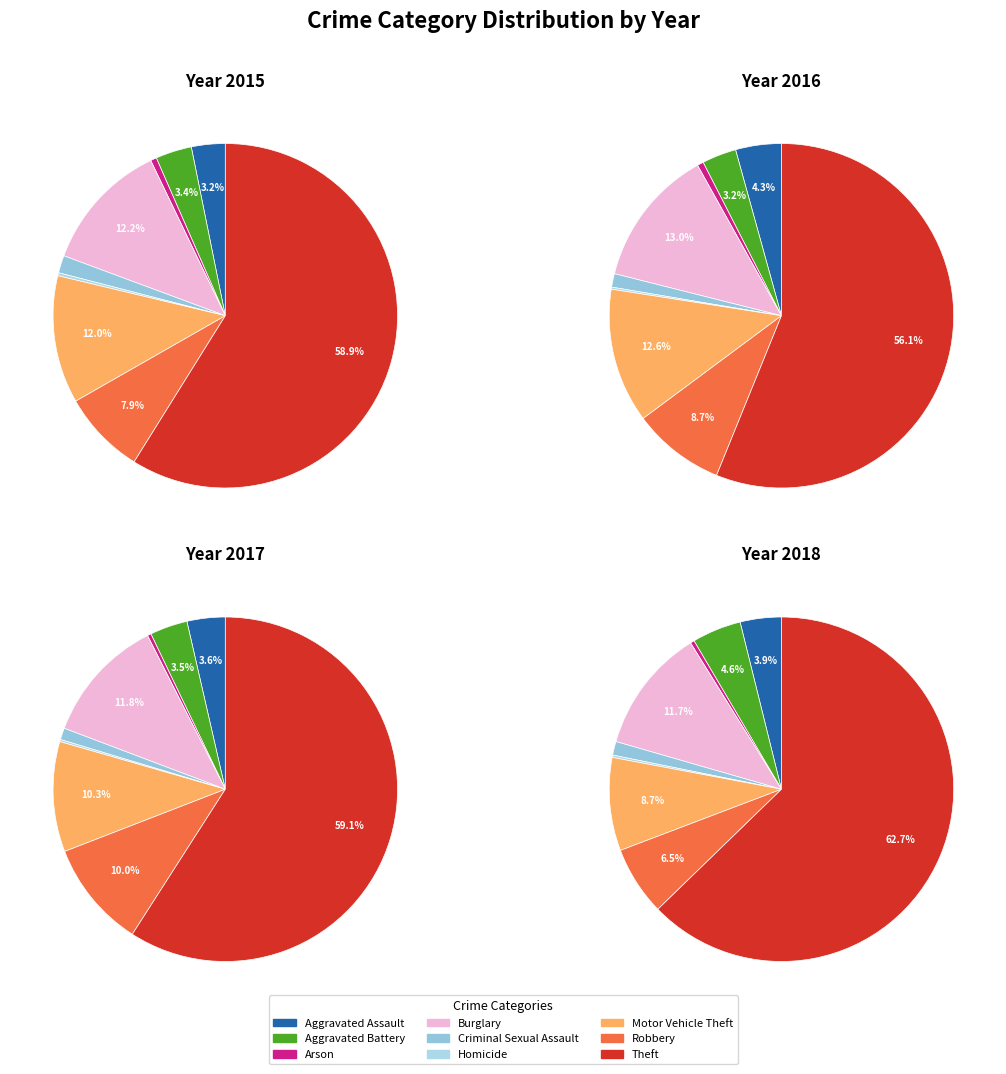

True or false: Arson accounts for 1% of the total.

True